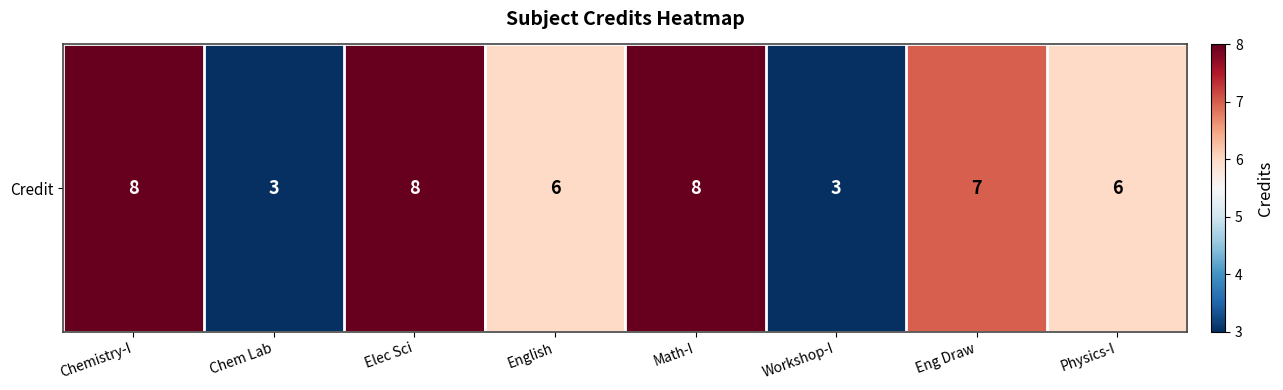

Approximately how many times larger is the value at Eng Draw compared to English?

1.2